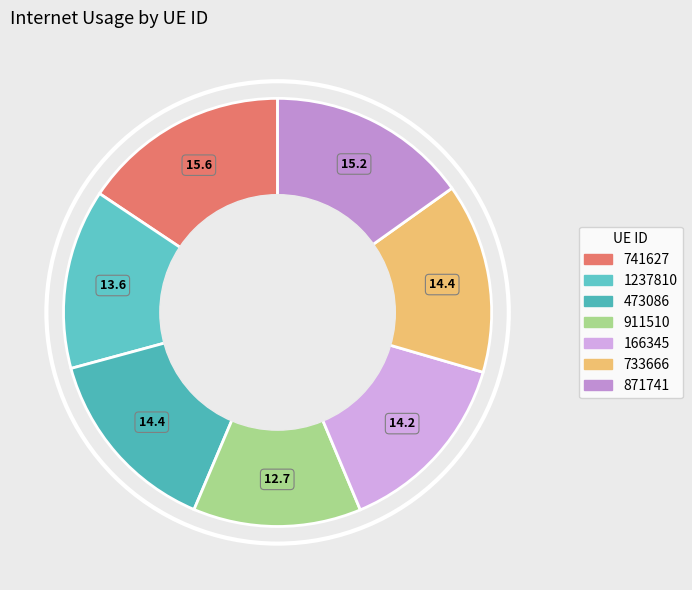

Is 741627 the majority of the pie?

No